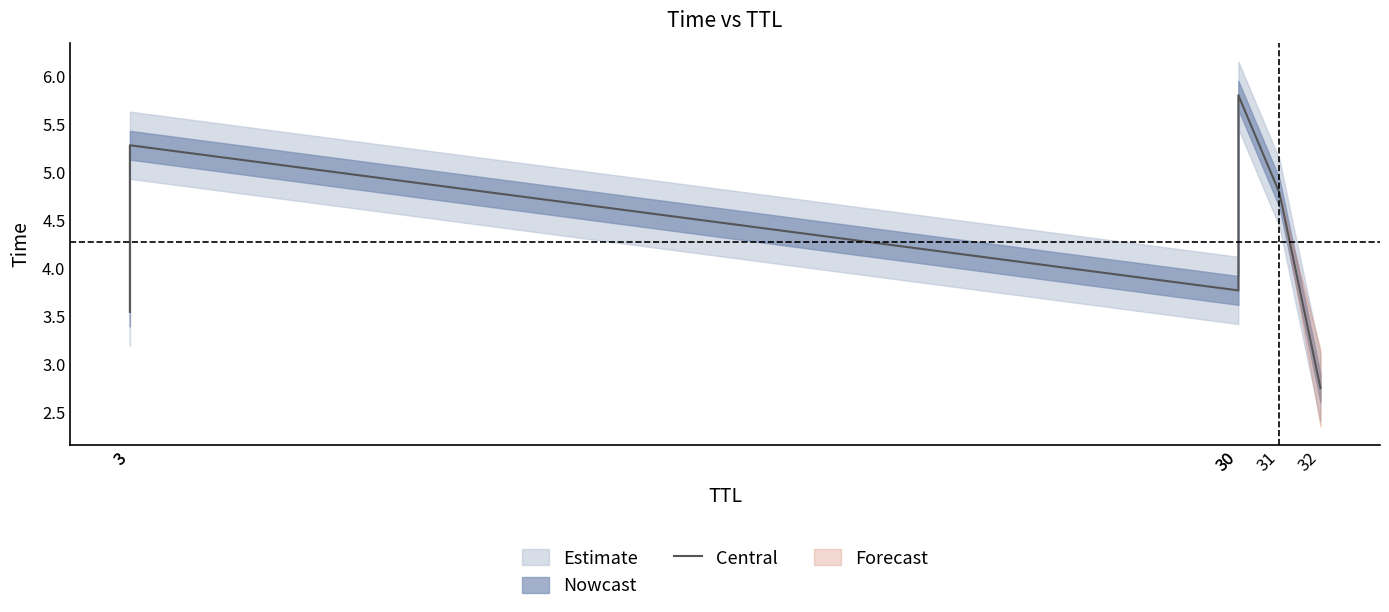

Where is the first local minimum?

30